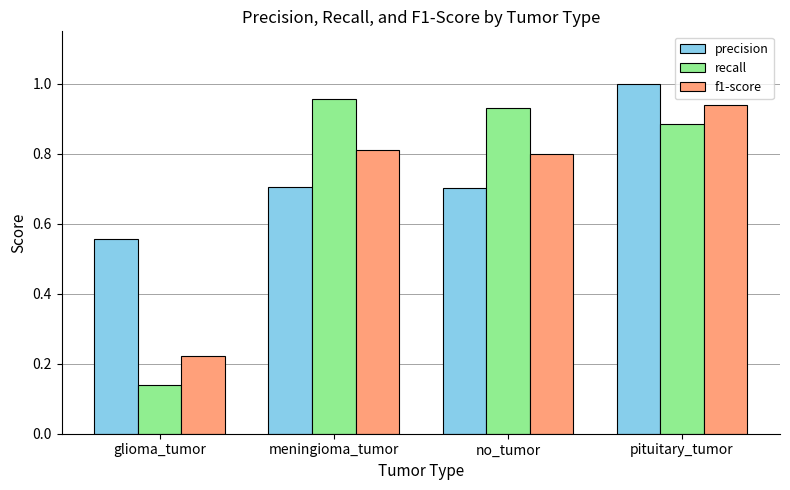

At glioma_tumor, list the series in order from smallest to largest.

recall, f1-score, precision